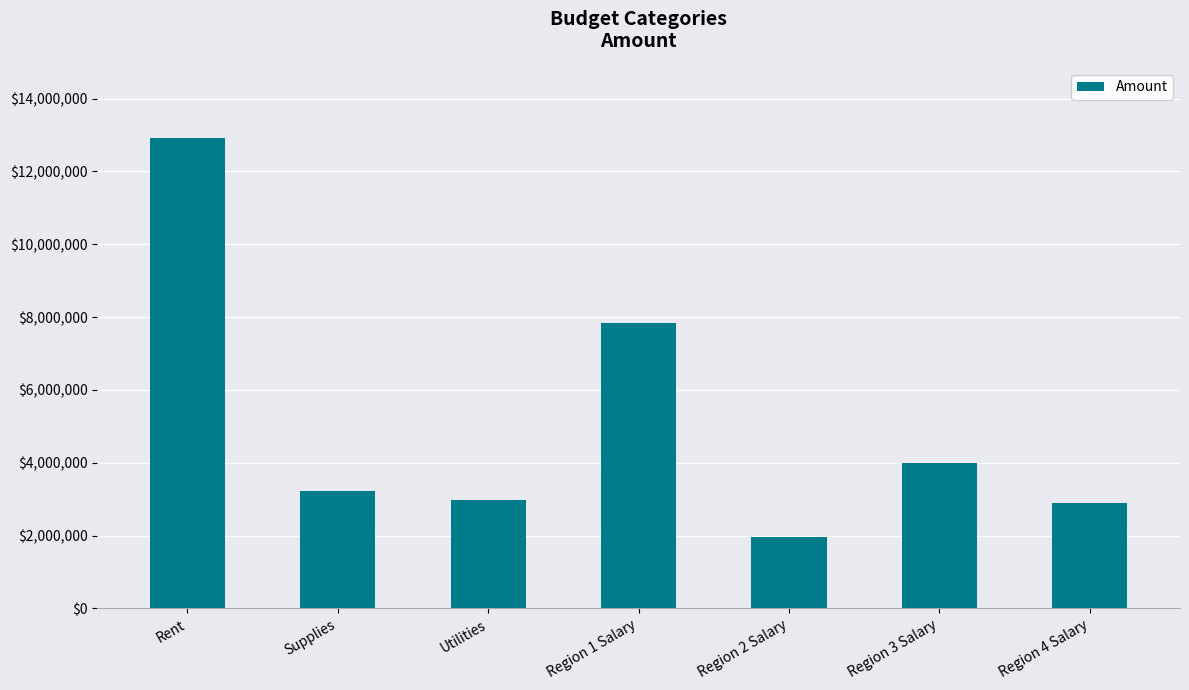

The value at Region 4 Salary is 4273039. True or false?

False